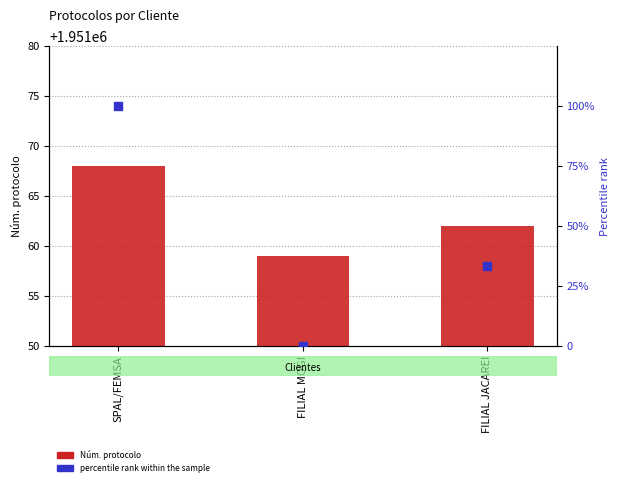

Which series reaches the maximum Y coordinate?

Núm. protocolo